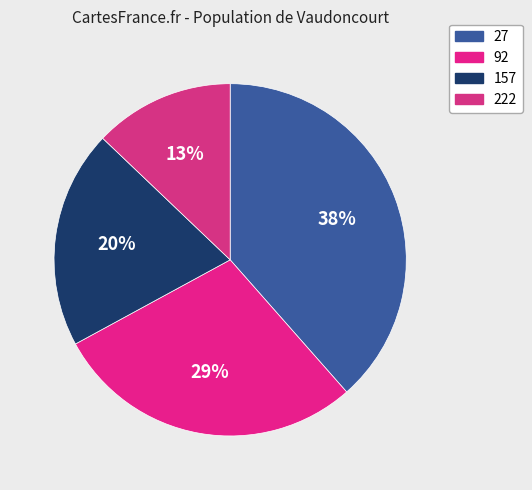

Count the number of slices in the pie.

4